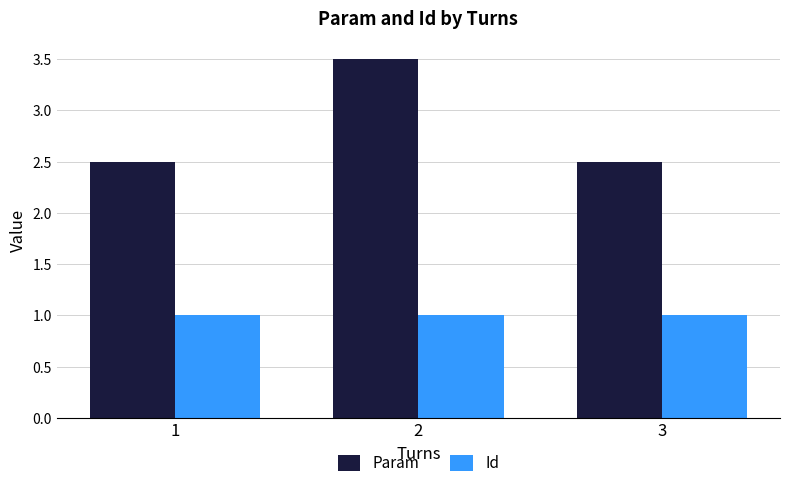

Reading left to right, transcribe all the data shown in this chart.

Param: 2.5	3.5	2.5
Id: 1.0	1.0	1.0